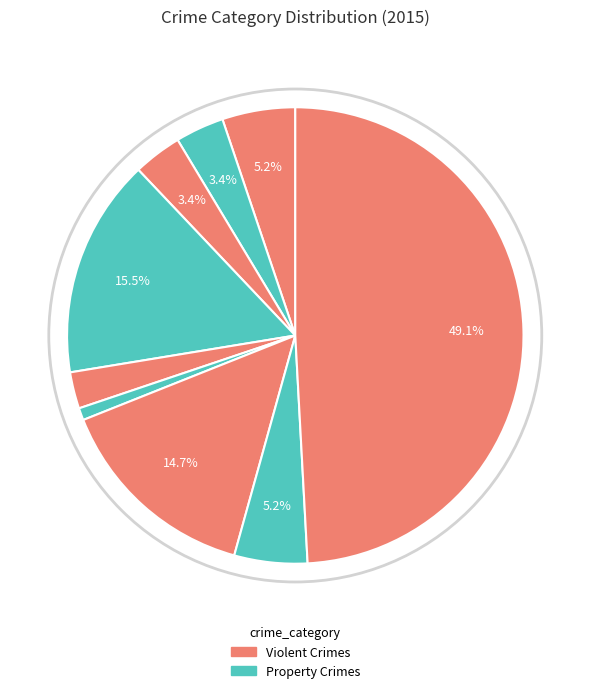

How many segments does this pie chart have?

9